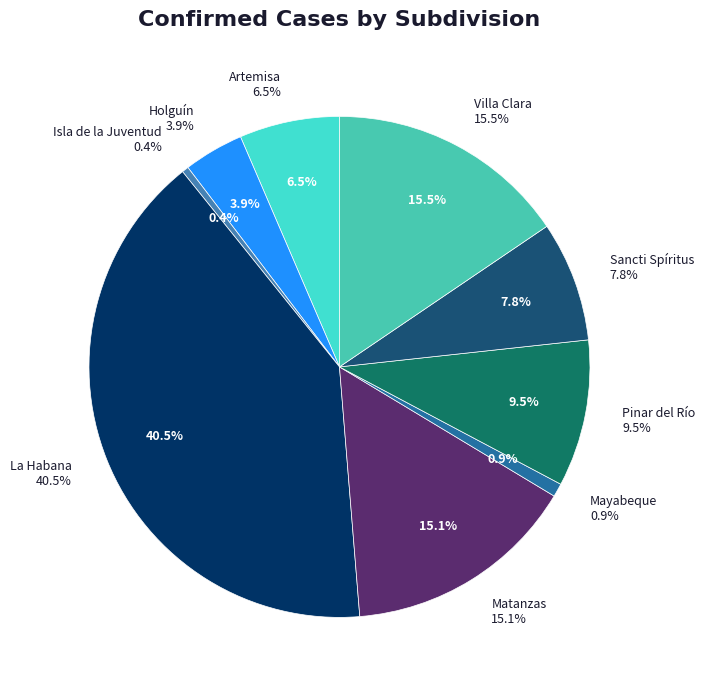

Rank the categories by value from highest to lowest.

La Habana, Villa Clara, Matanzas, Pinar del Río, Sancti Spíritus, Artemisa, Holguín, Mayabeque, Isla de la Juventud